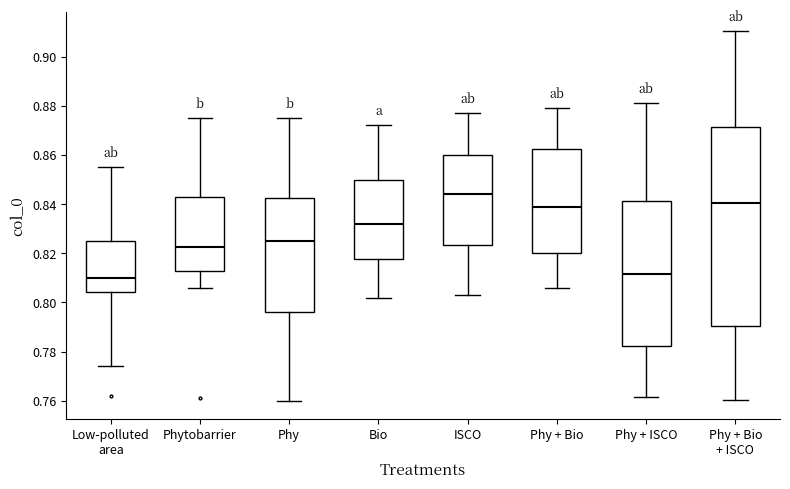

Comparing the boxes themselves (not the whiskers), which one is the tallest?

Phy + Bio + ISCO